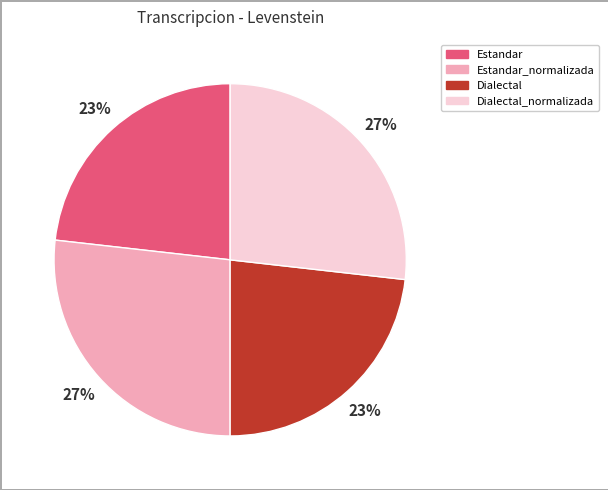

To the nearest percent, what is the average slice percentage?

25%